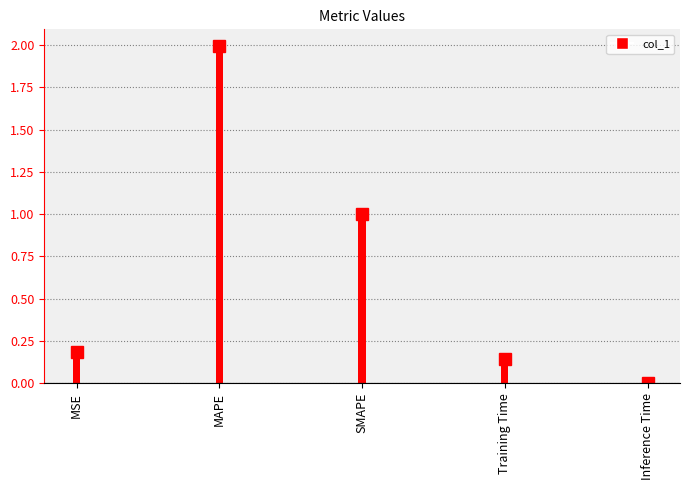

What is the difference between the maximum and minimum values?

2.0